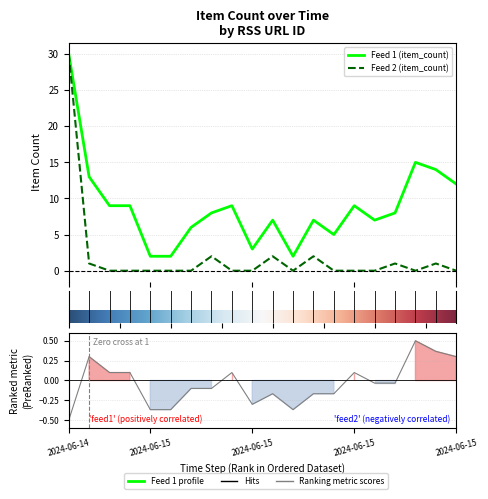

True or false: rss_url_id_2 and rss_url_id_1 cross at least once.

False